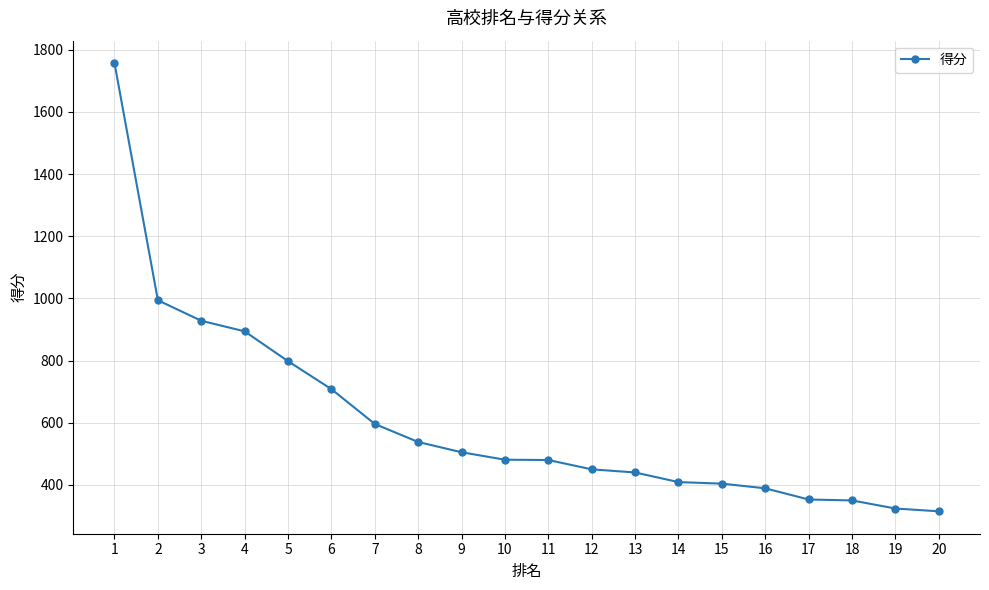

Which category has the highest value across all series?

1